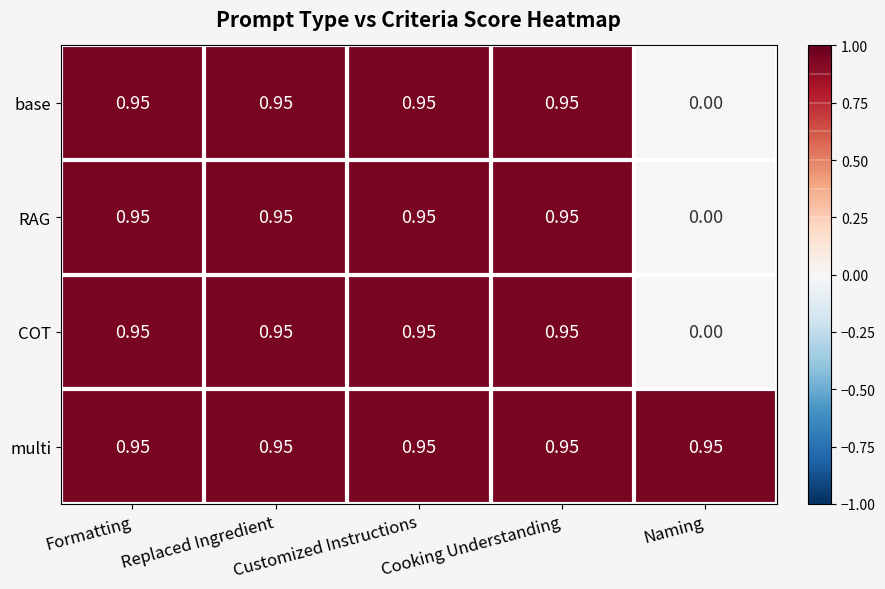

Which label corresponds to the smallest value in the chart?

Naming